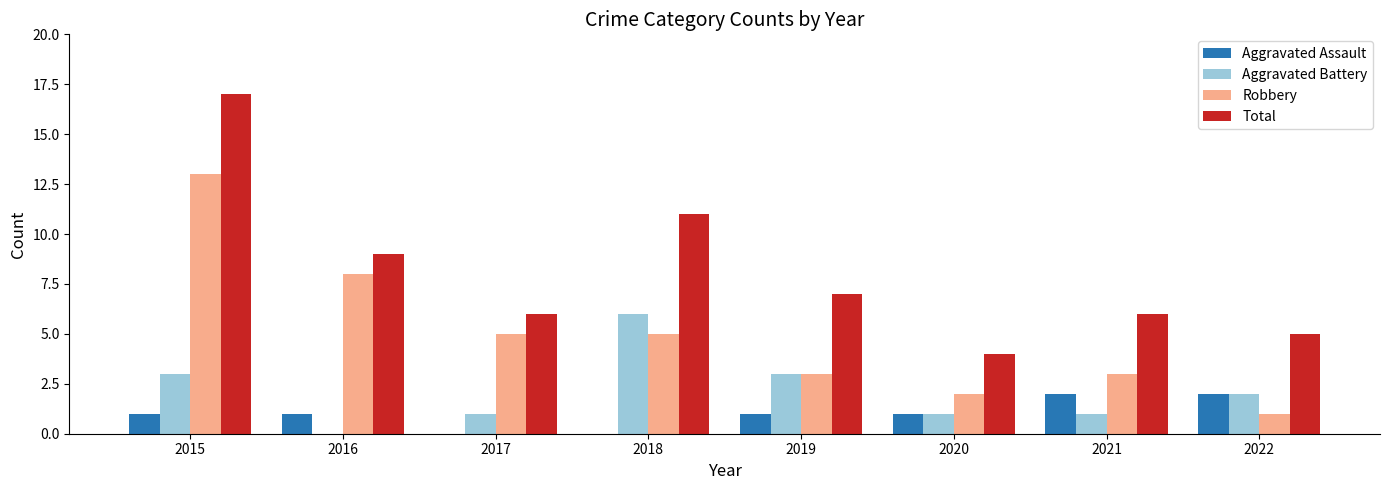

Is the value of Aggravated Assault at 2020 greater than the value of Aggravated Battery at 2022?

No